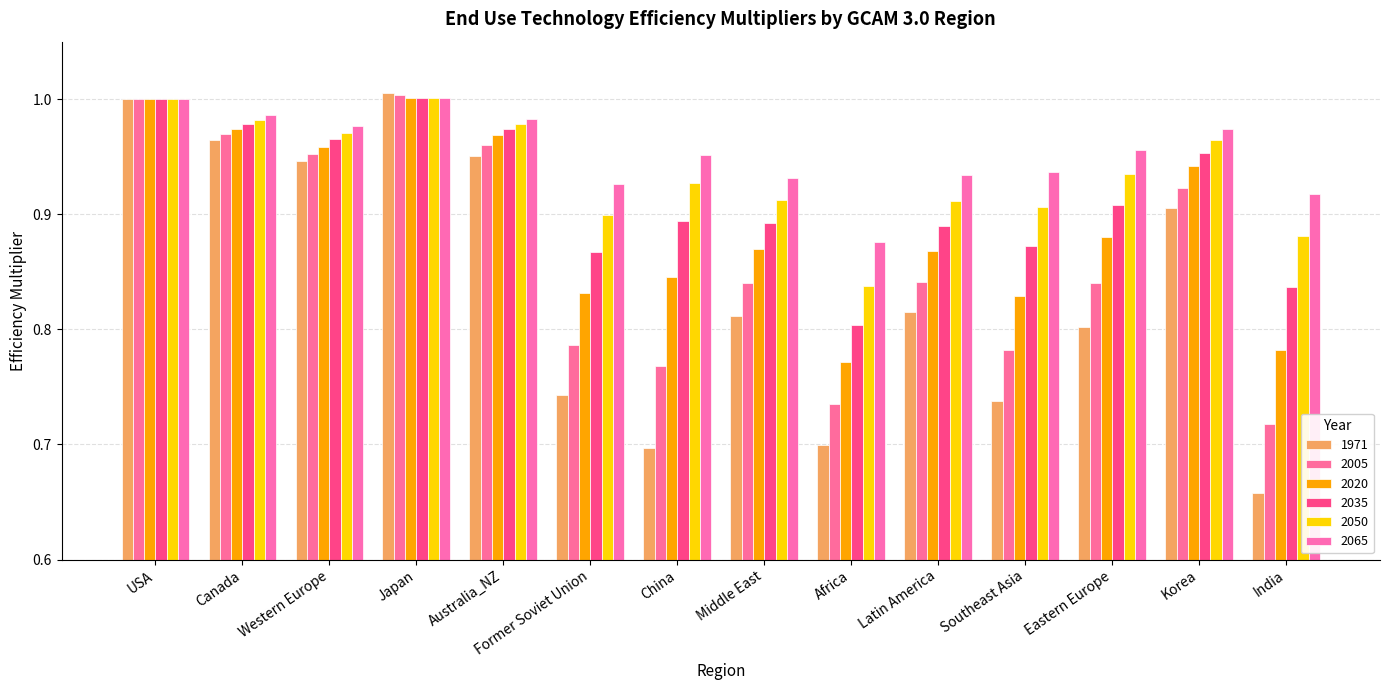

What are all the series names shown in the legend?

1971, 2005, 2020, 2035, 2050, 2065